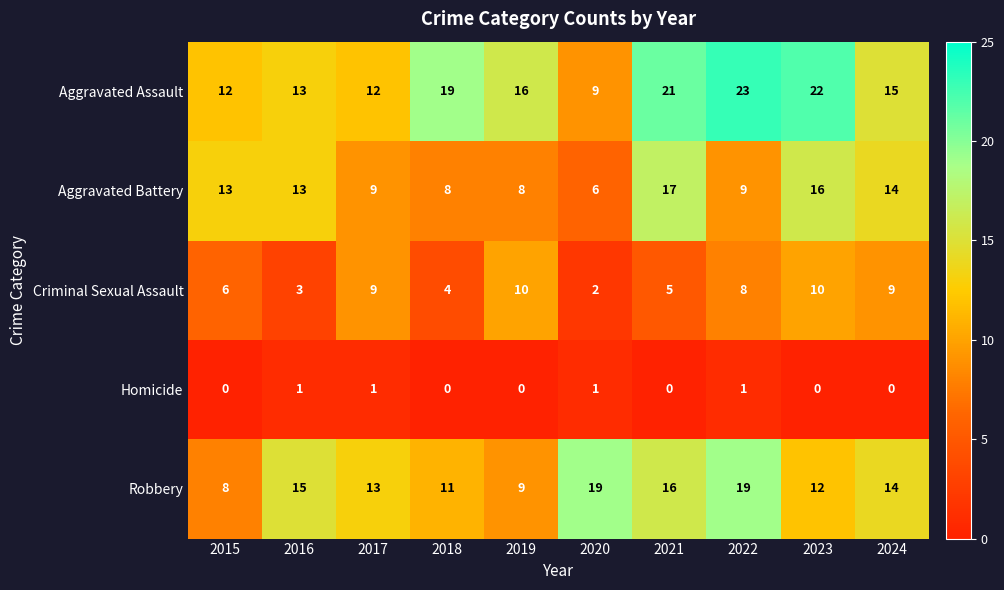

At which label does Aggravated Assault first exceed 16?

2018